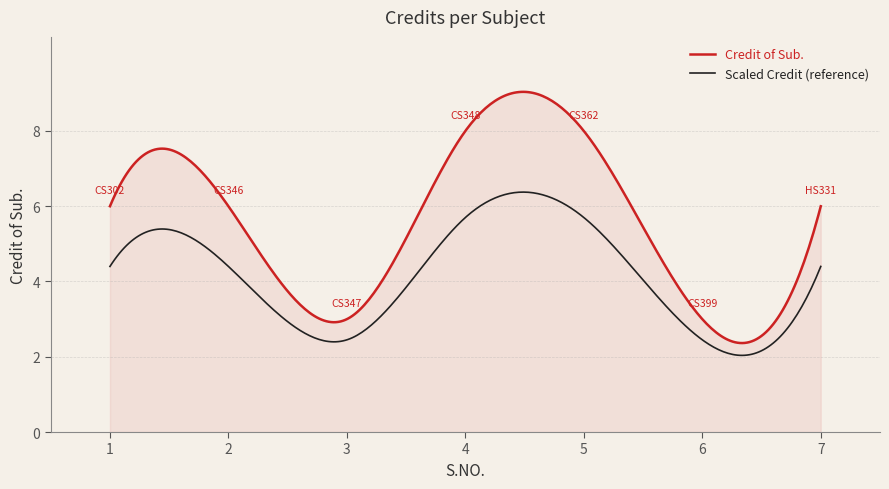

True or false: Credit of Sub. and Scaled Credit (reference) intersect in this chart.

False